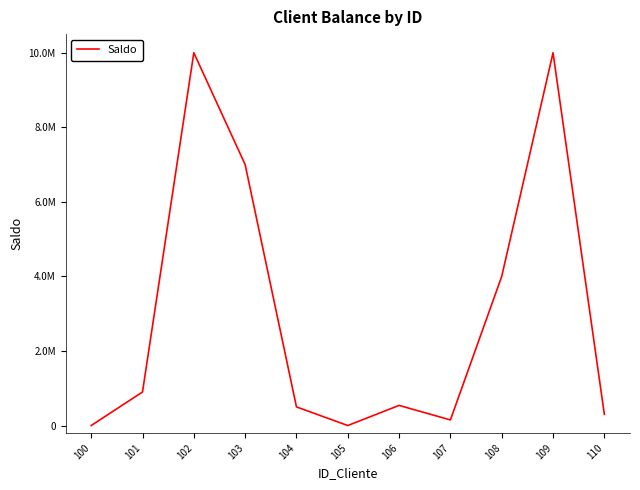

Count the number of data series in this chart.

1